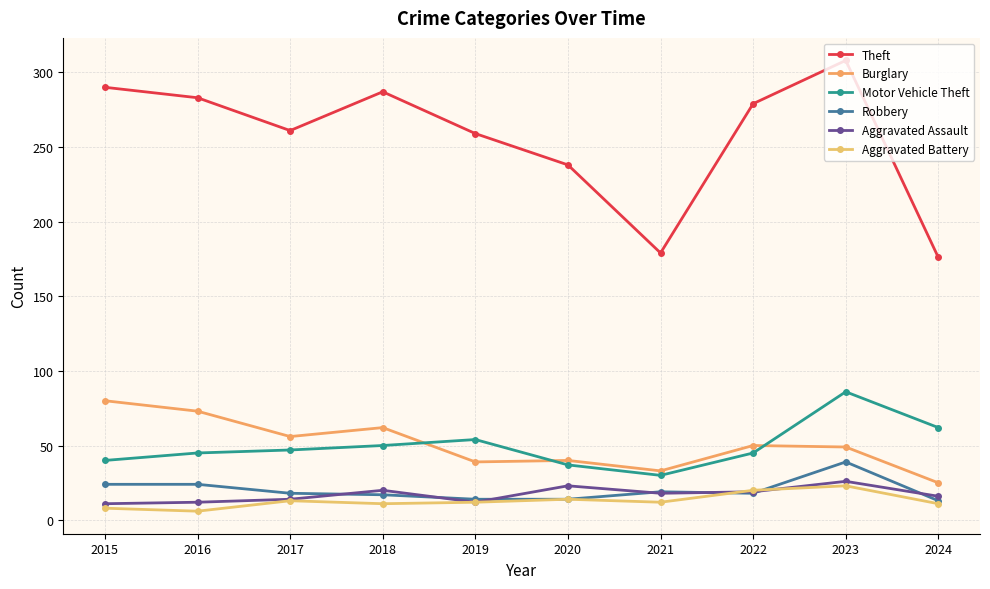

Where does the Burglary series first go above 50?

2015